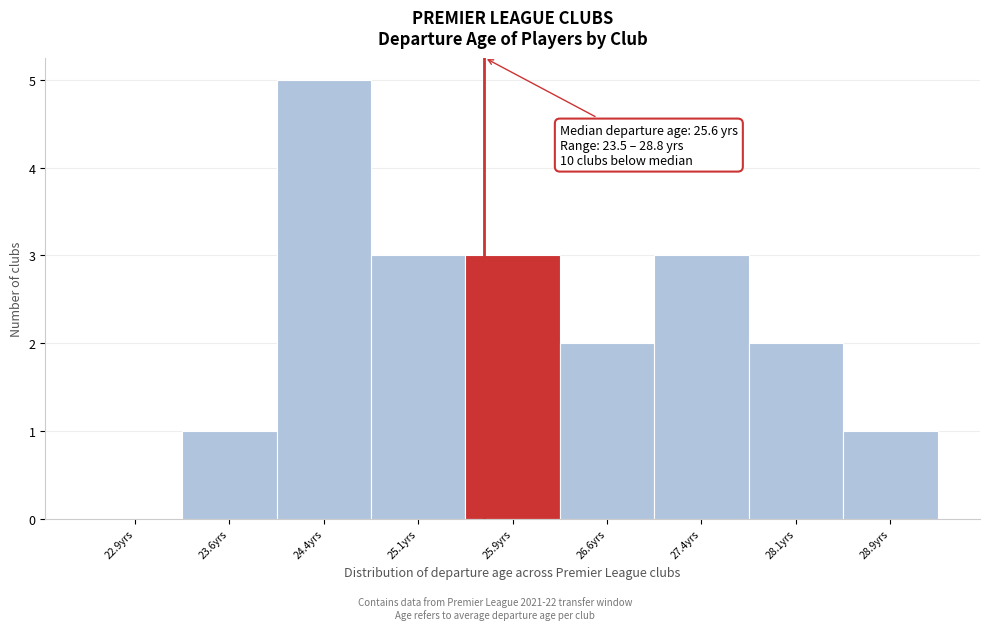

Over which range of the x-axis is the bar tallest?

24.00 to 24.75